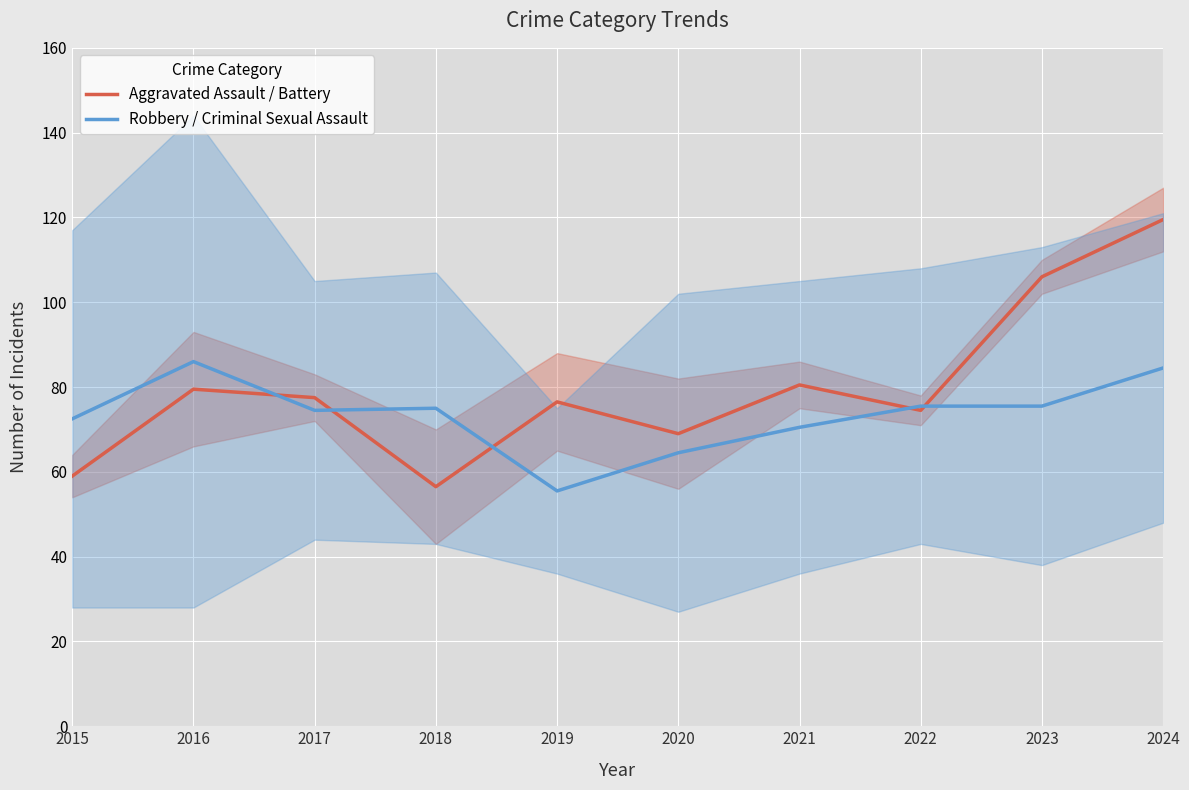

What is the value of the Aggravated Assault / Battery point at the 1st from the left?

59.0